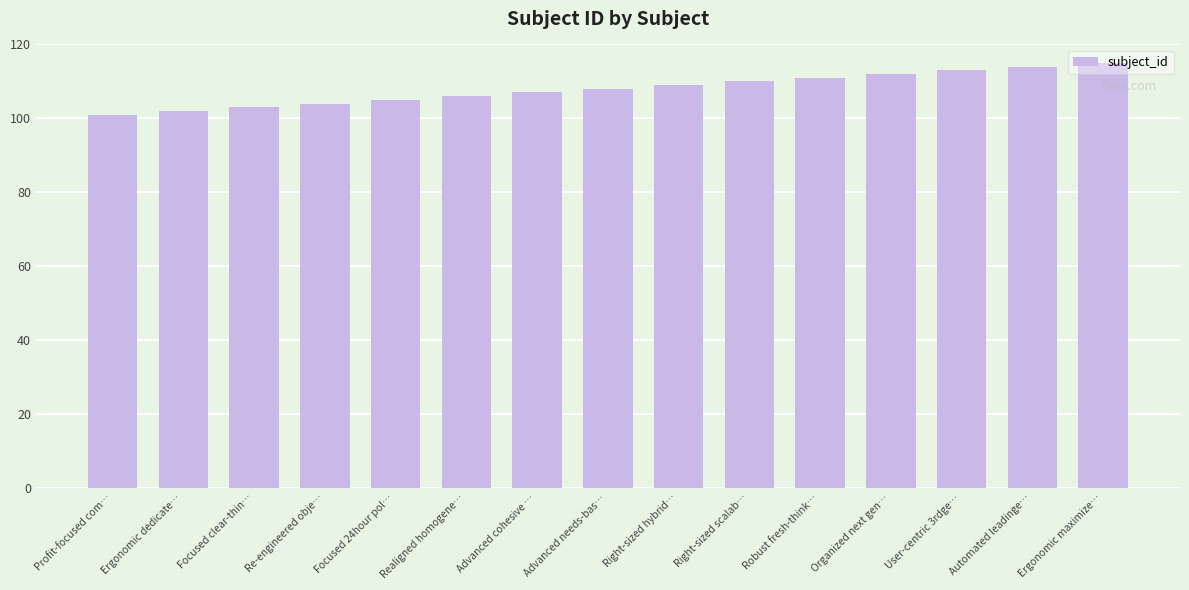

What is the maximum value shown in the chart?

115